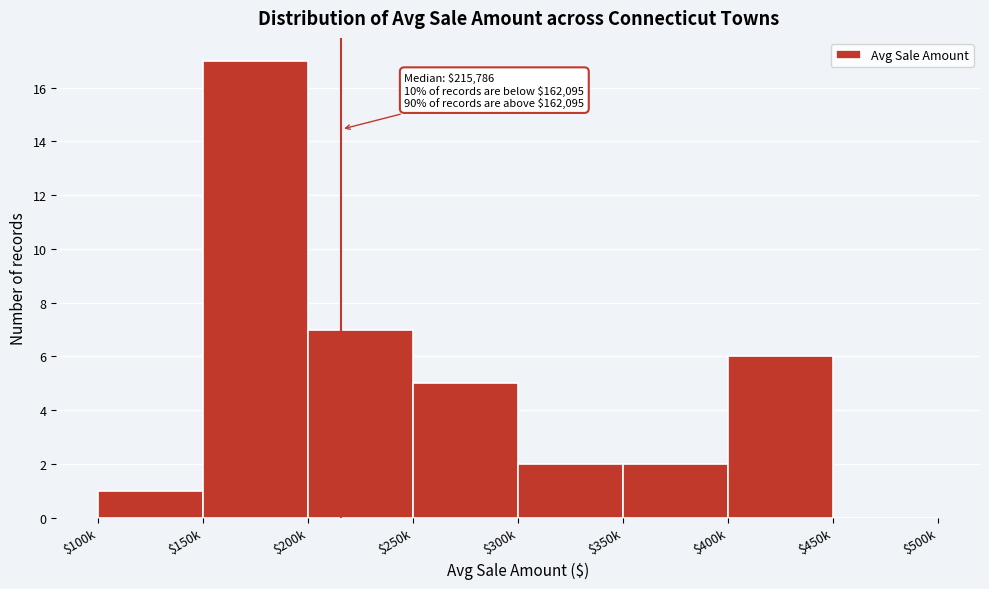

What is the greatest value displayed?

17